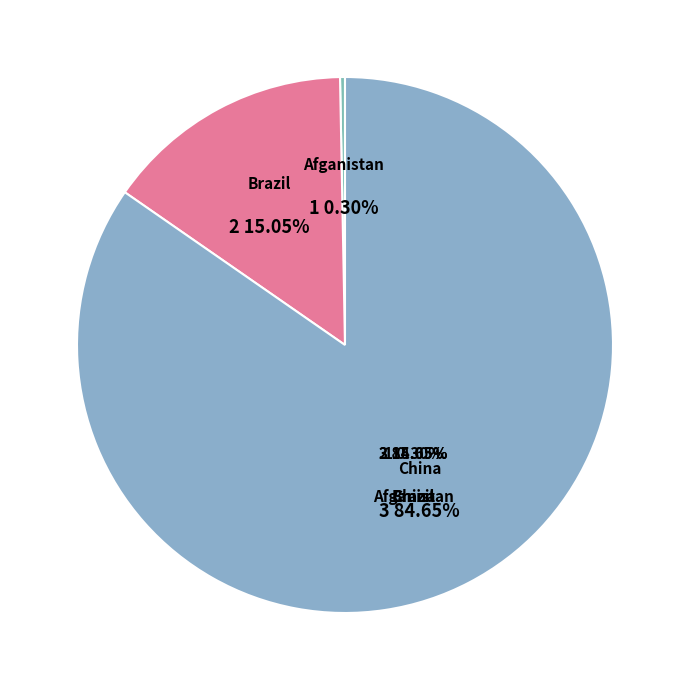

Rank the categories by value from highest to lowest.

China, Brazil, Afganistan